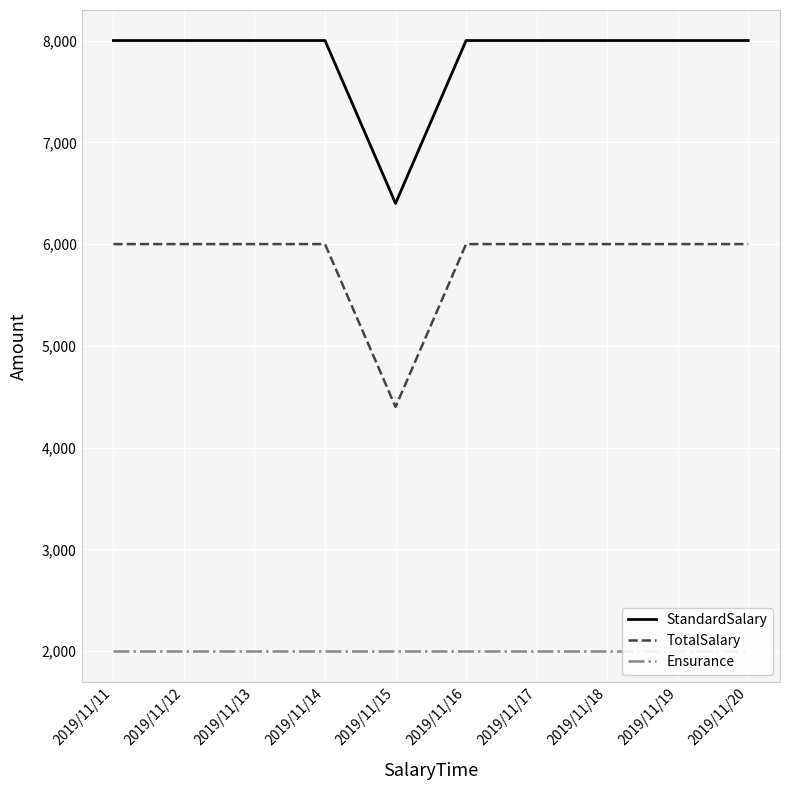

What is the highest value of the StandardSalary series?

8000